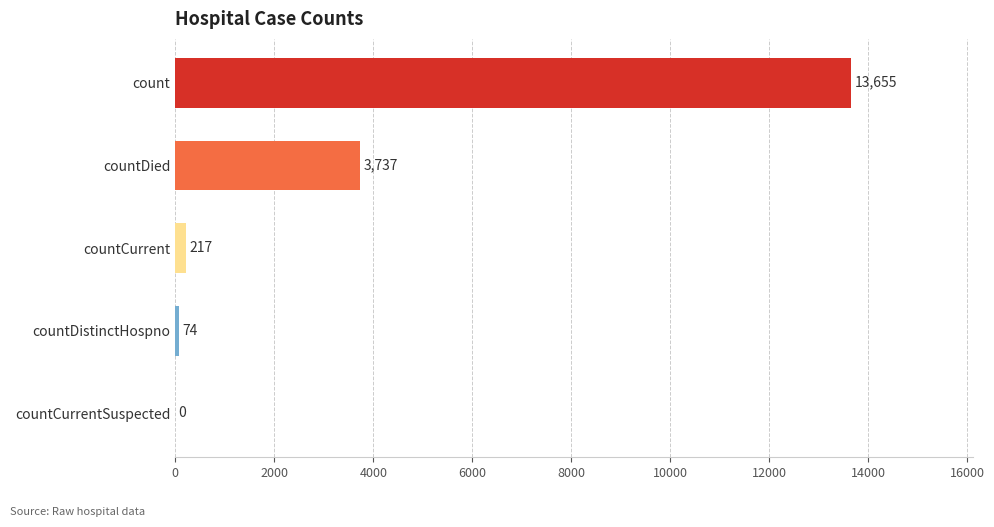

The chart shows a value of 3737 at countDied. True or false?

True